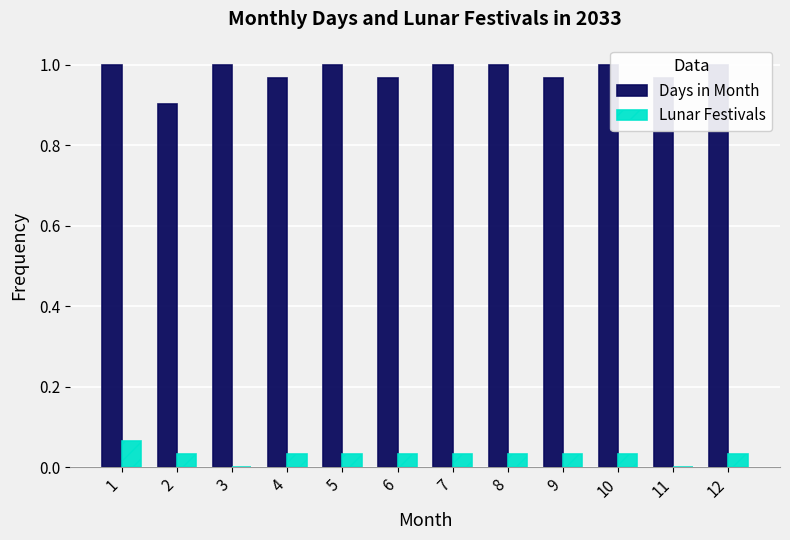

Reading right to left, what are all the values shown in this chart?

Days in Month: 12=1.0	11=1.0	10=1.0	9=1.0	8=1.0	7=1.0	6=1.0	5=1.0	4=1.0	3=1.0	2=0.9	1=1.0
Lunar Festivals: 12=0.0	11=0.0	10=0.0	9=0.0	8=0.0	7=0.0	6=0.0	5=0.0	4=0.0	3=0.0	2=0.0	1=0.1